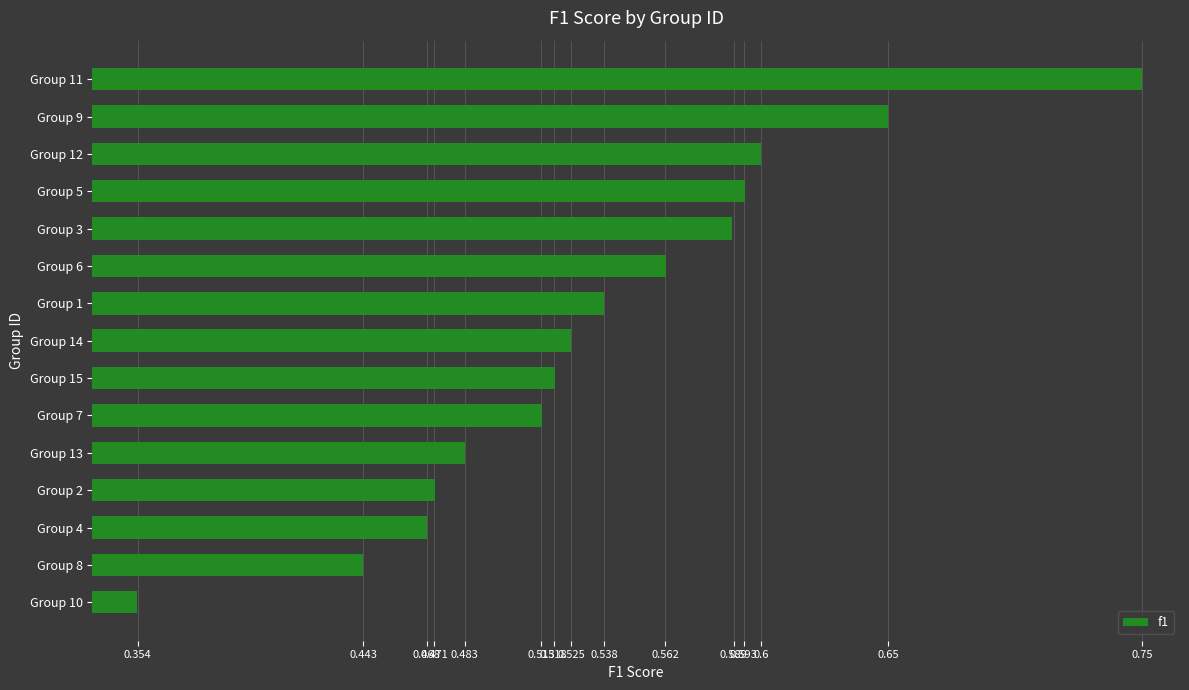

Which label corresponds to the smallest value in the chart?

Group 10